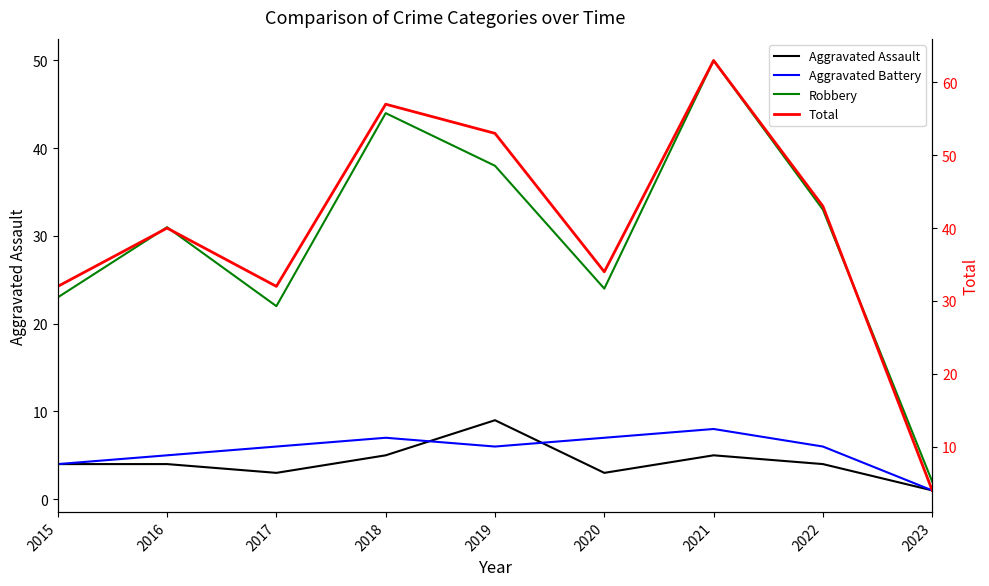

What is the maximum value for Aggravated Battery?

8